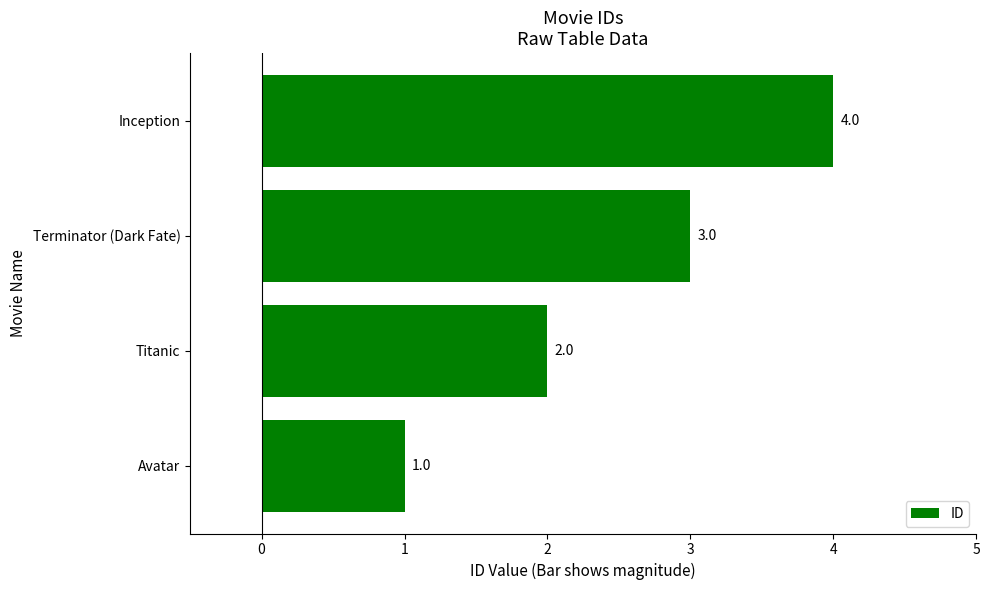

Is it true that the value at Inception is 7?

False